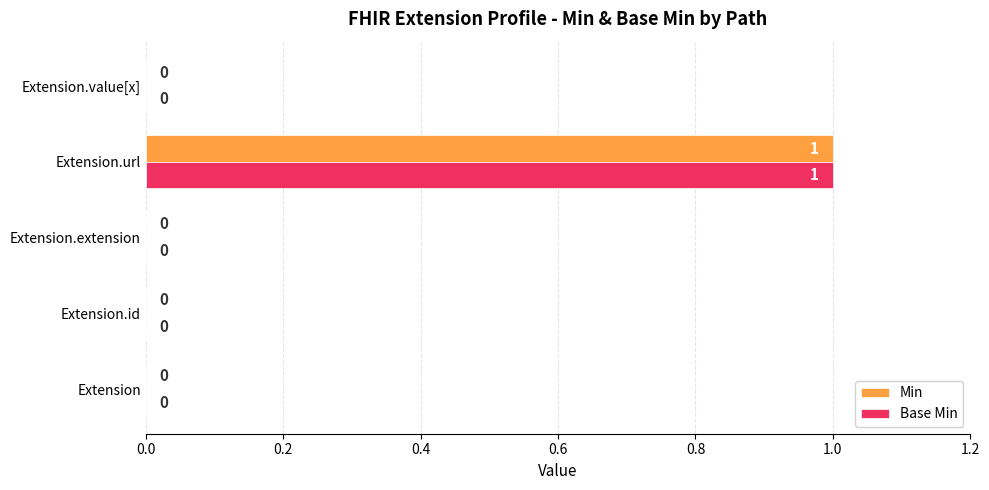

The Min series shows 1 at Extension.url. True or false?

True